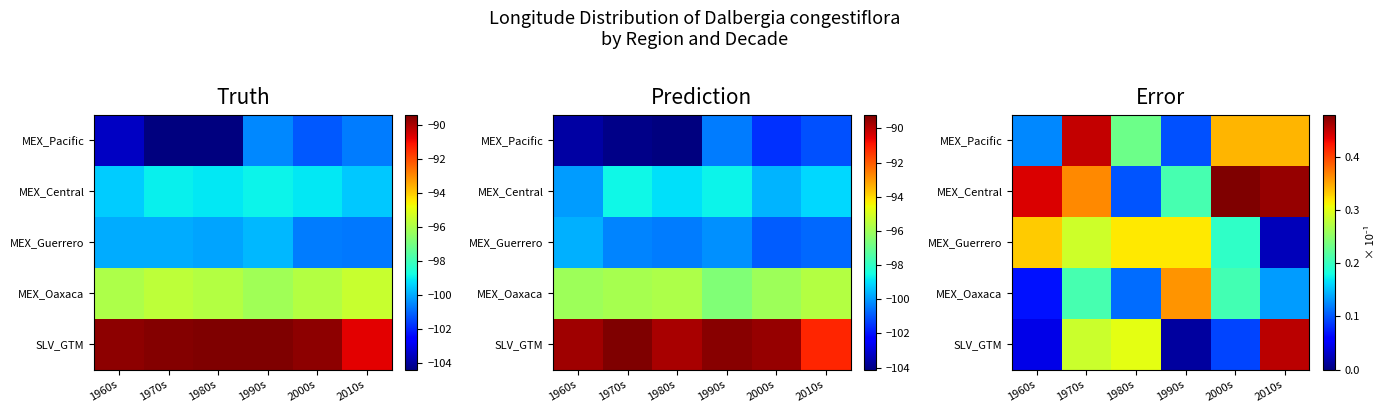

At how many categories does at least one series exceed 0?

6